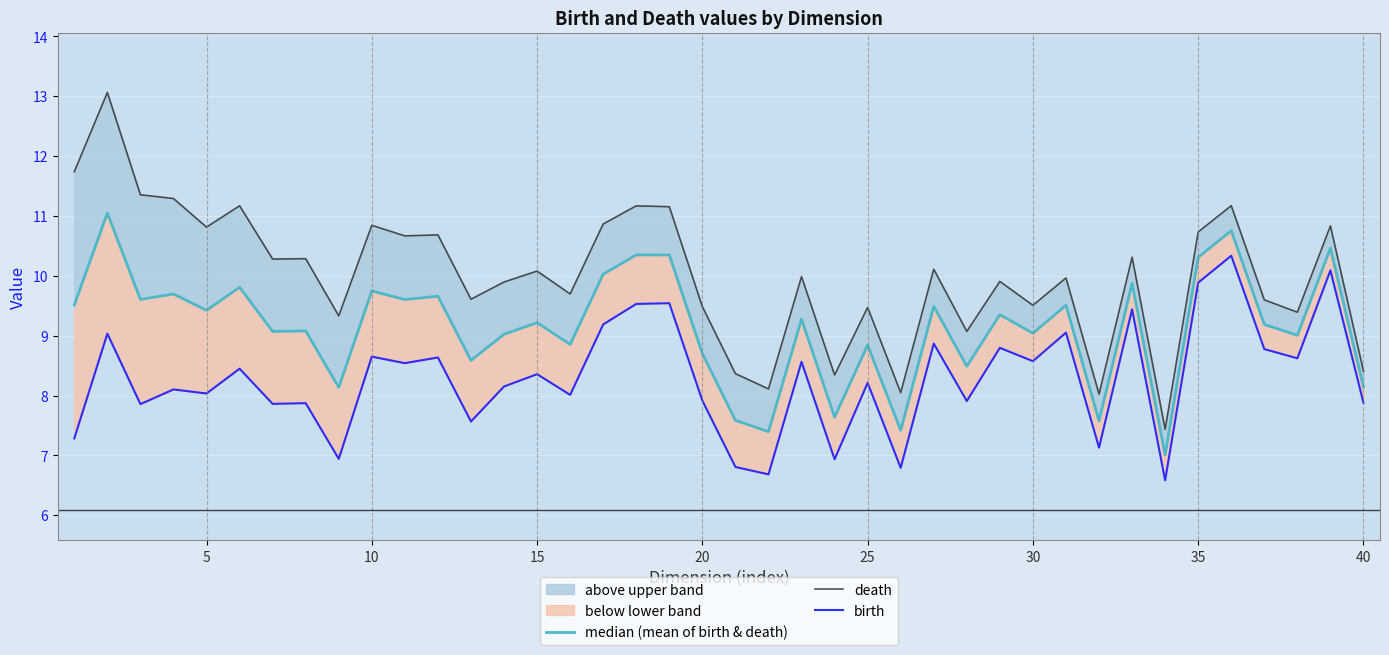

Between 14 and 15, which series saw the biggest shift?

death